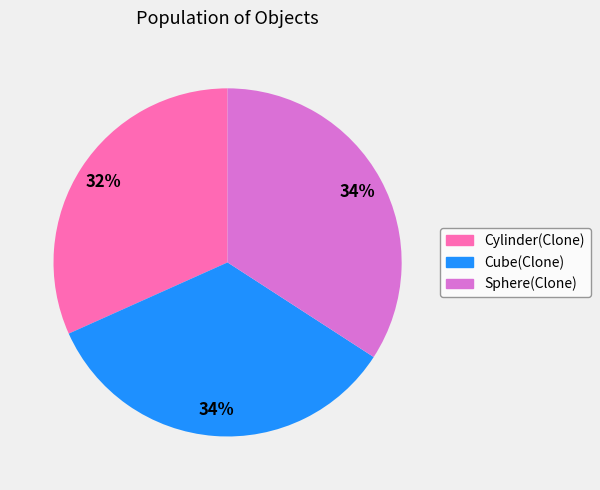

True or false: Cube(Clone) accounts for 34% of the total.

True